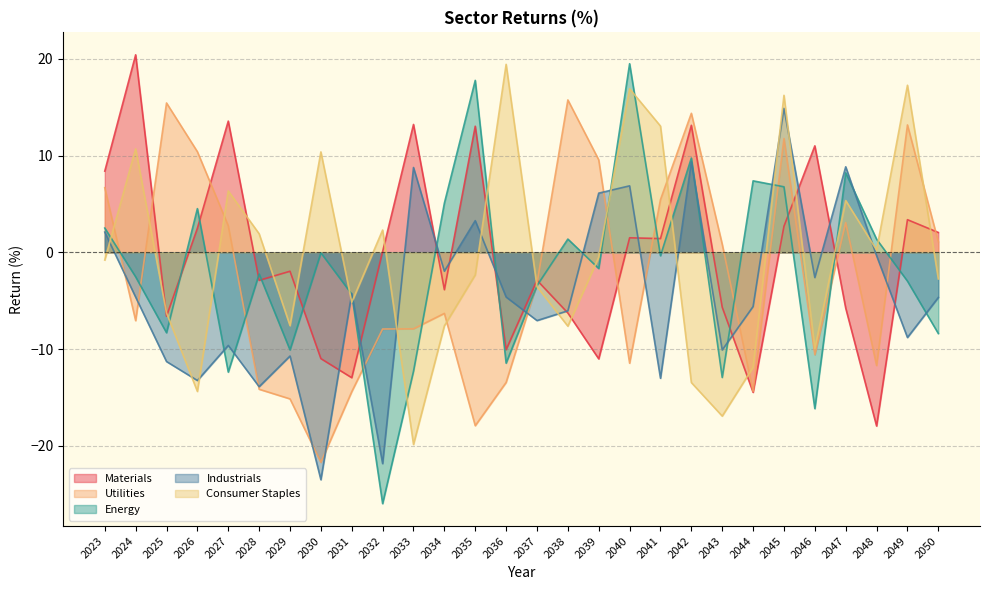

How many data points does each series have?

28